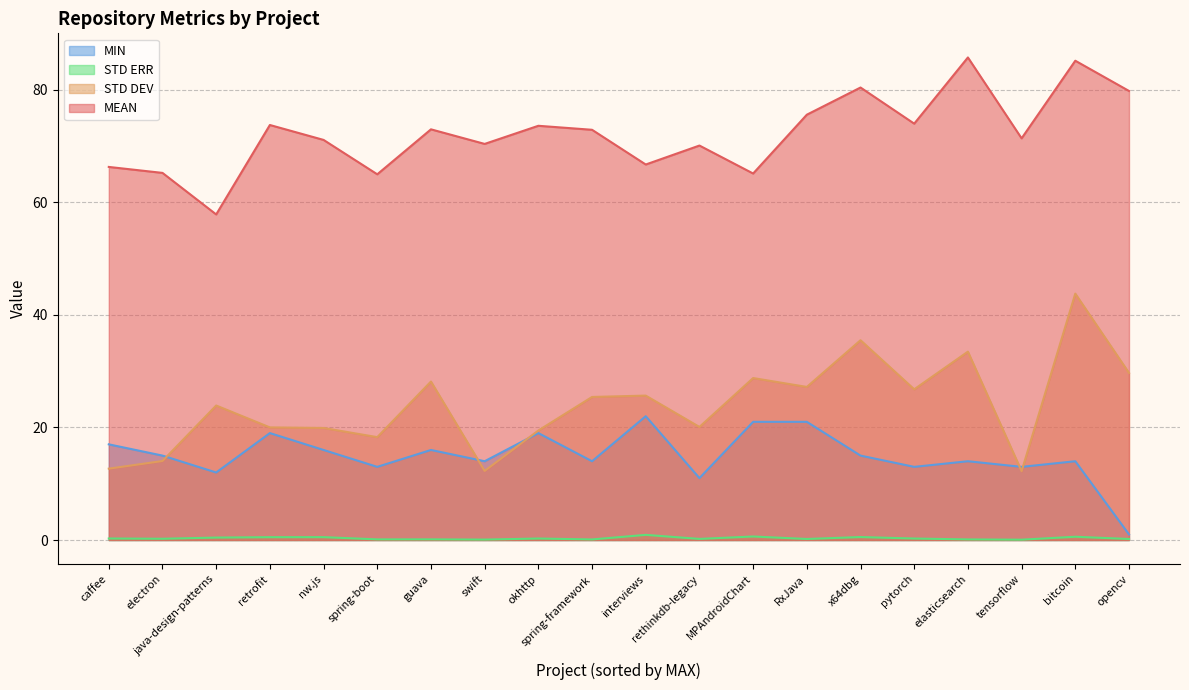

Between which two adjacent categories do MIN and STD DEV first intersect?

electron and java-design-patterns